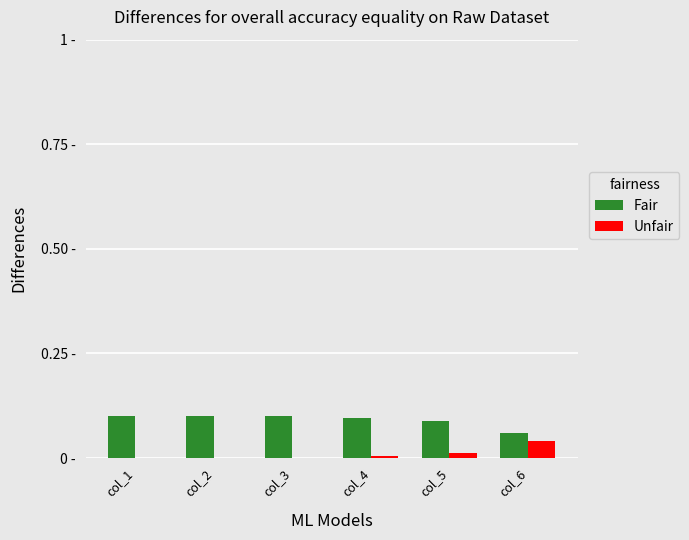

Is the value of Fair at col_1 greater than the value of Unfair at col_6?

Yes